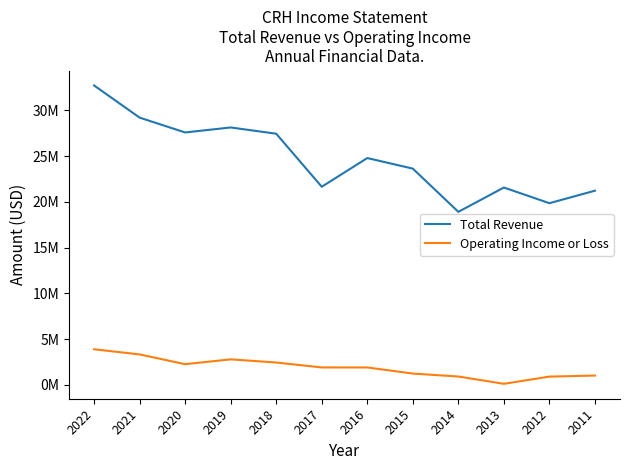

List the series in order of their peak value, highest first.

Total Revenue, Operating Income or Loss